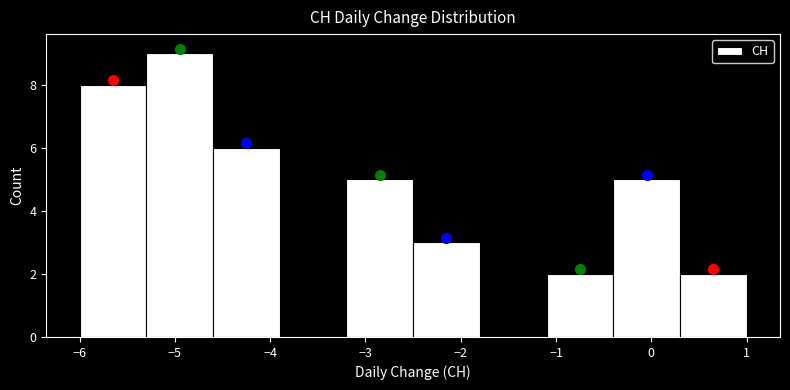

Reading left to right, list every bar in this chart as the range it spans on the x-axis followed by its height. The values are not printed on the chart, so give them approximately, as read against the axis.

-6.0 to -5.3: 8
-5.3 to -4.6: 9
-4.6 to -3.9: 6
-3.9 to -3.2: 0
-3.2 to -2.5: 5
-2.5 to -1.8: 3
-1.8 to -1.1: 0
-1.1 to -0.4: 2
-0.4 to 0.3: 5
0.3 to 1.0: 2